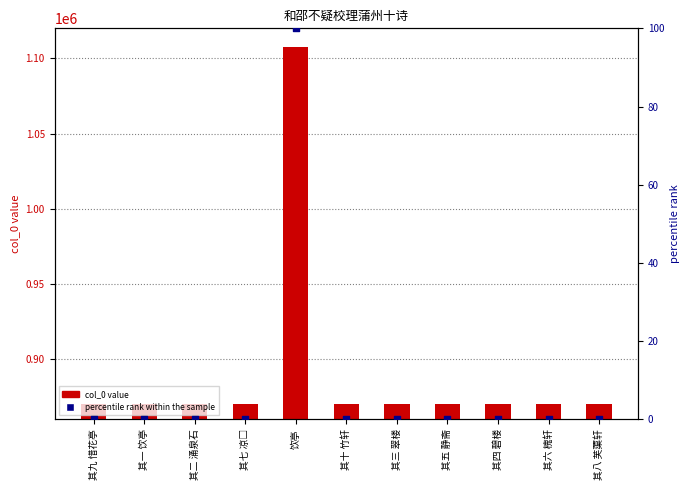

At how many categories does at least one series exceed 356118?

11